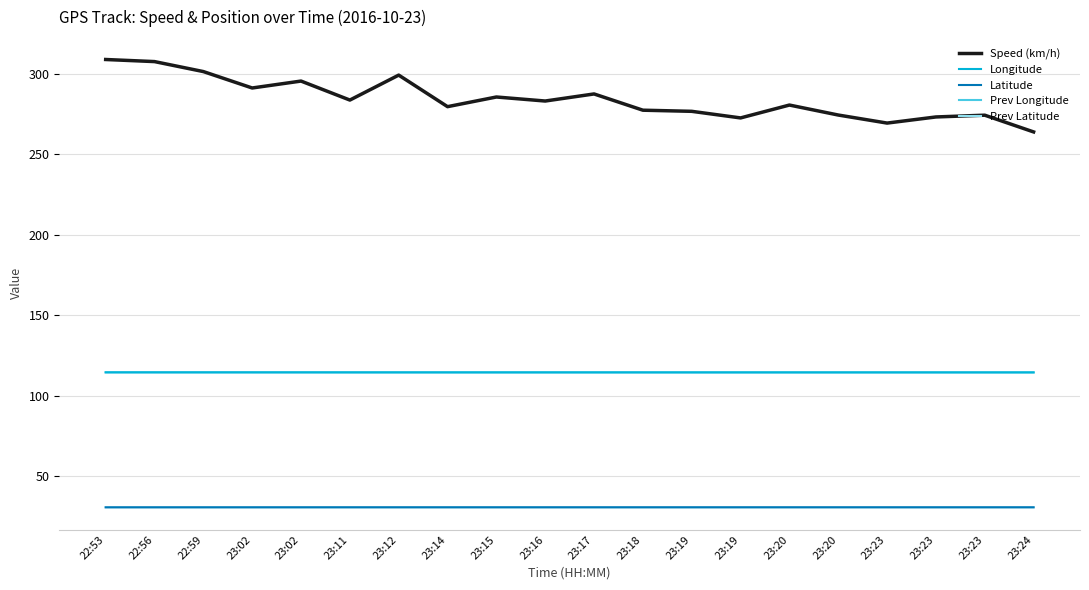

In Speed (km/h), how many points are lower than both neighbors (excluding endpoints)?

6